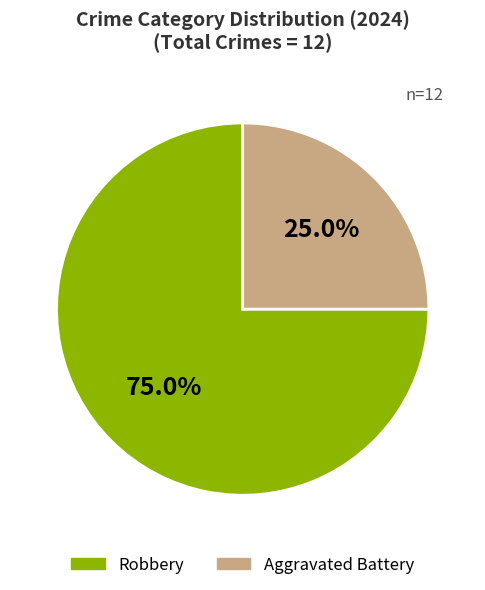

To the nearest percent, what is the combined percentage of Aggravated Battery and Robbery?

100%